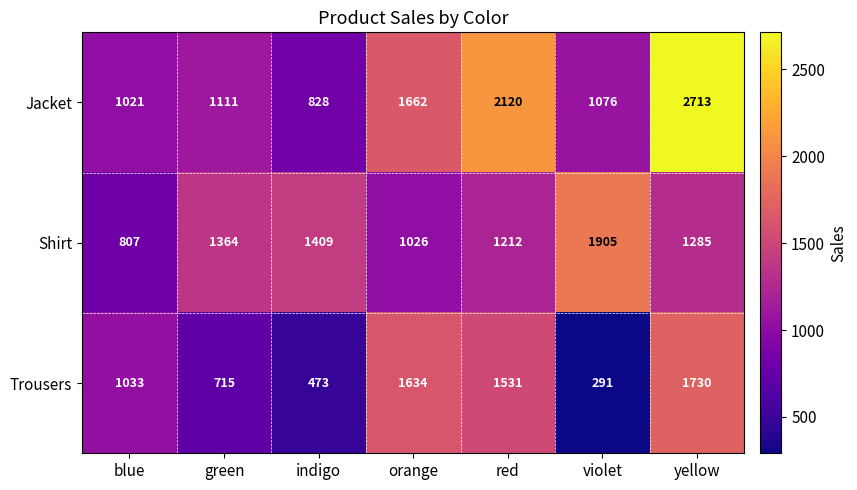

Rank the series at green from lowest to highest value.

Trousers, Jacket, Shirt